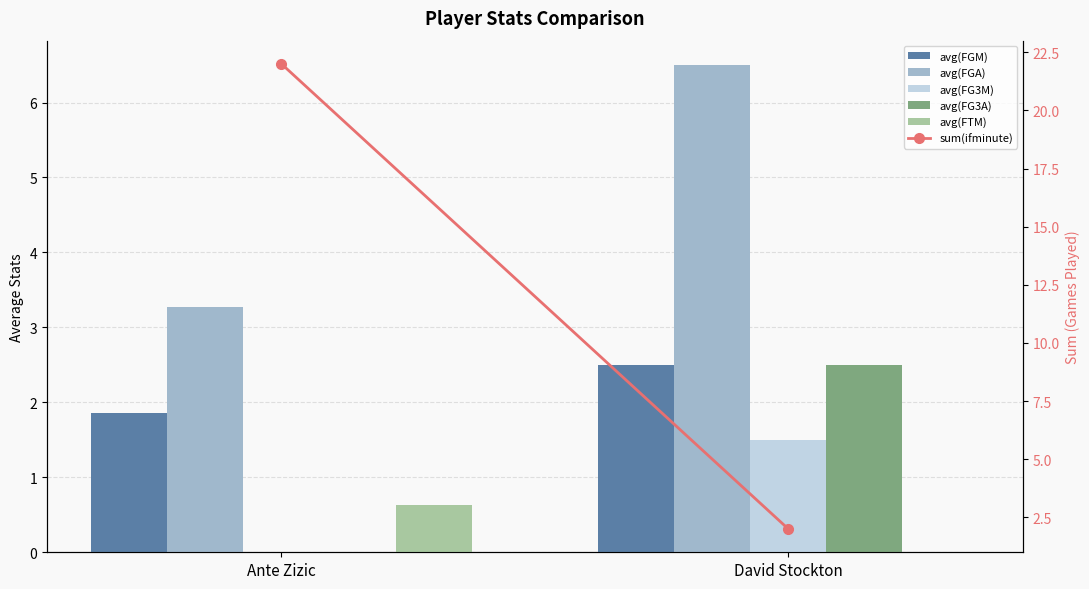

What is the difference between the maximum and minimum values in the avg(FGA) series?

3.2